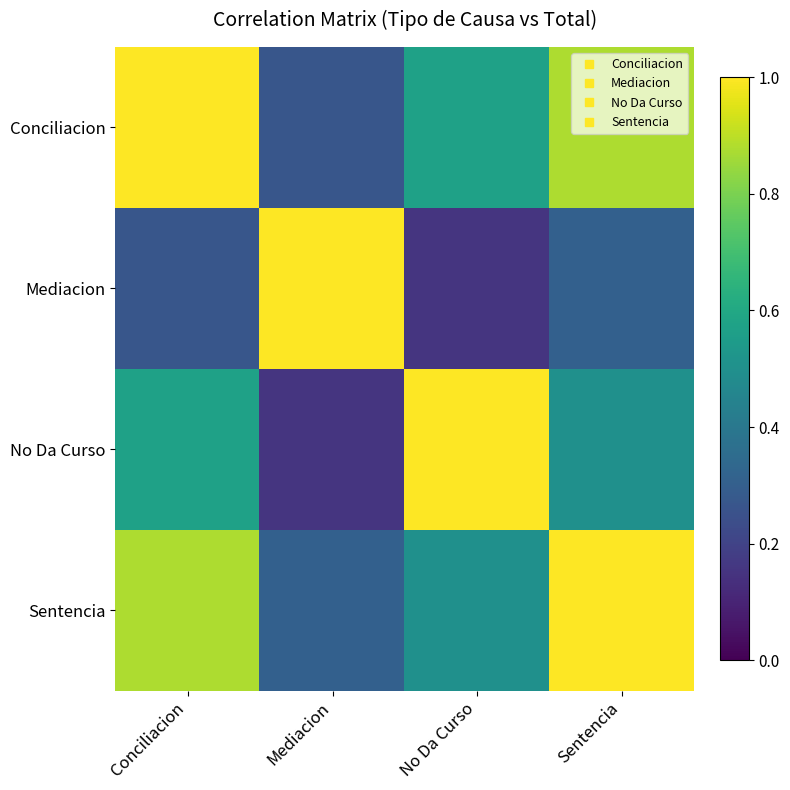

Reading left to right, extract all data points from this chart.

Conciliacion: Conciliacion=1.0	Mediacion=0.3	No Da Curso=0.6	Sentencia=0.9
Mediacion: Conciliacion=0.3	Mediacion=1.0	No Da Curso=0.2	Sentencia=0.3
No Da Curso: Conciliacion=0.6	Mediacion=0.2	No Da Curso=1.0	Sentencia=0.5
Sentencia: Conciliacion=0.9	Mediacion=0.3	No Da Curso=0.5	Sentencia=1.0